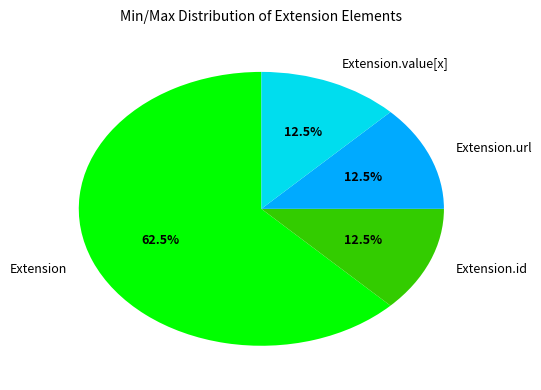

Which category accounts for the majority?

Extension